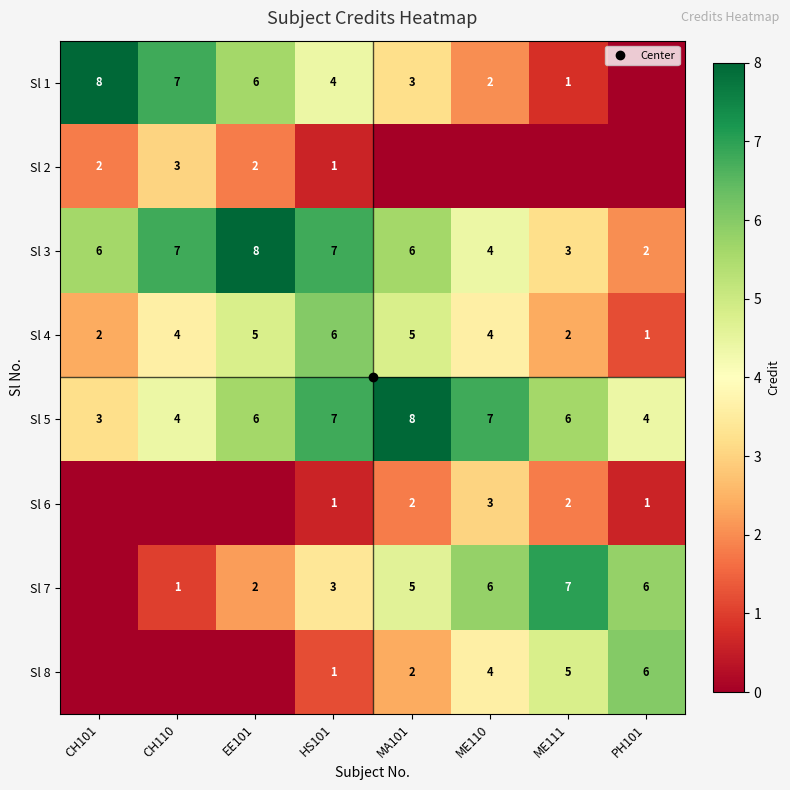

Rank the series at CH110 from lowest to highest value.

Sl 6, Sl 8, Sl 7, Sl 2, Sl 4, Sl 5, Sl 1, Sl 3